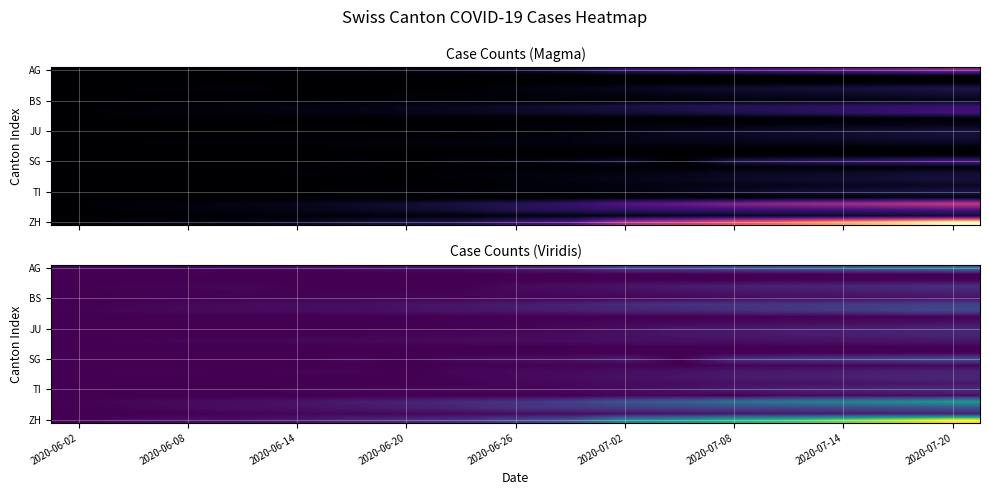

At how many categories does at least one series exceed 447?

4